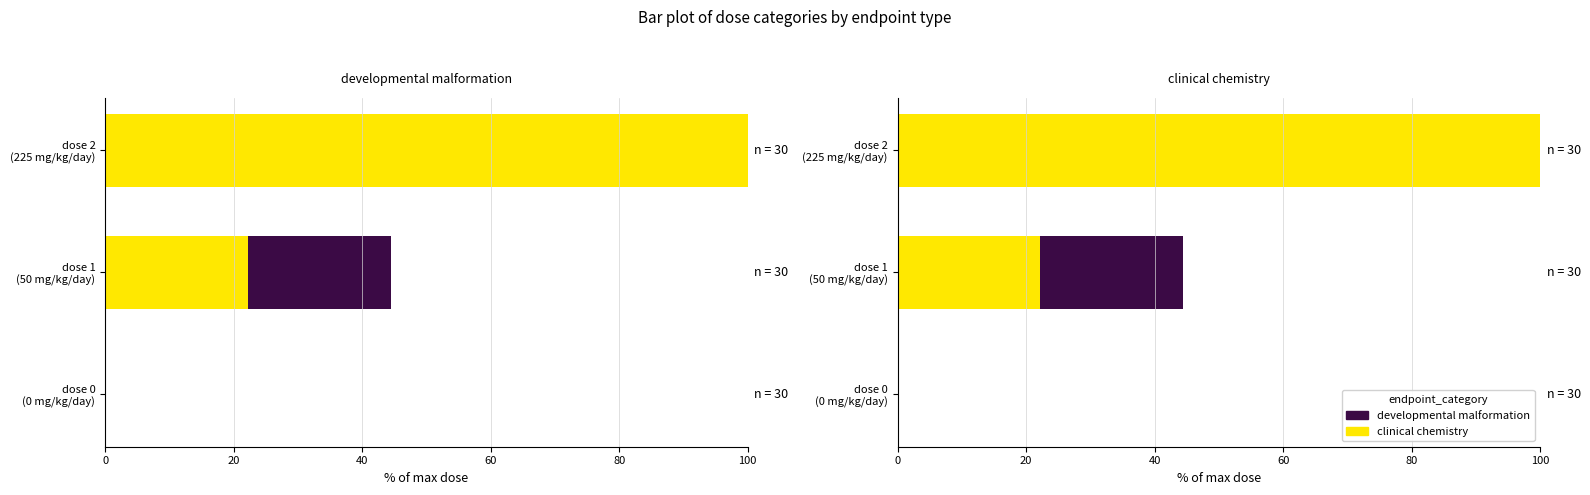

Which series has the largest total across all categories?

clinical chemistry